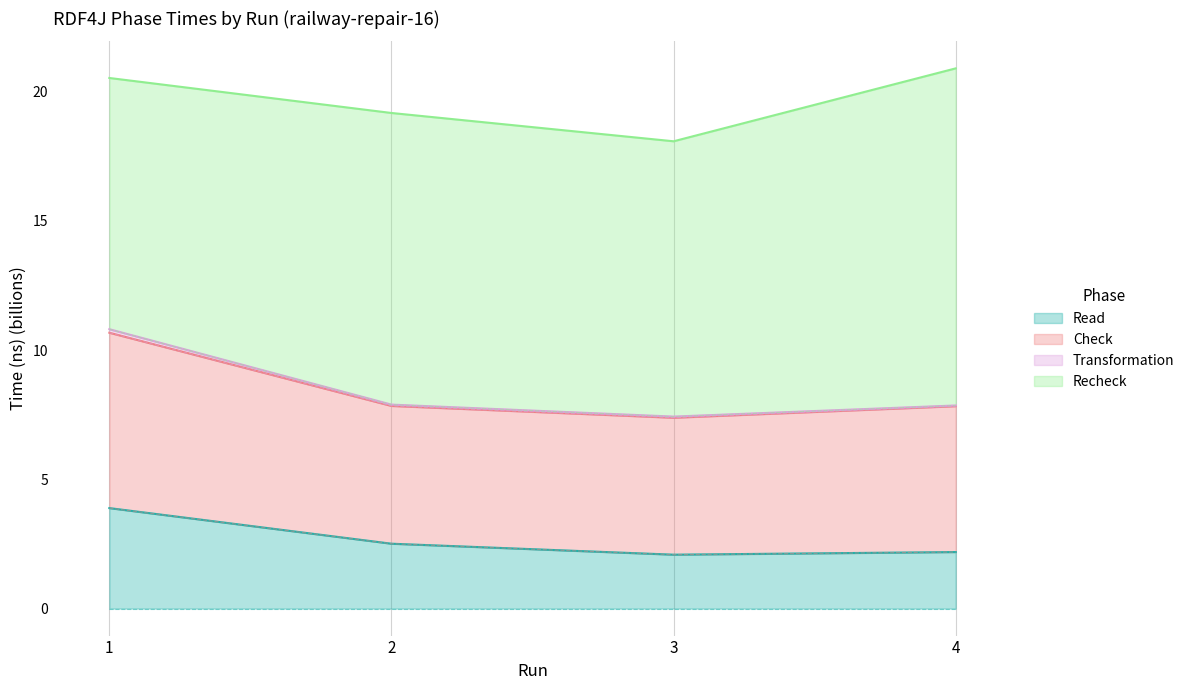

What is the difference between the maximum and minimum values in the Read series?

1.8